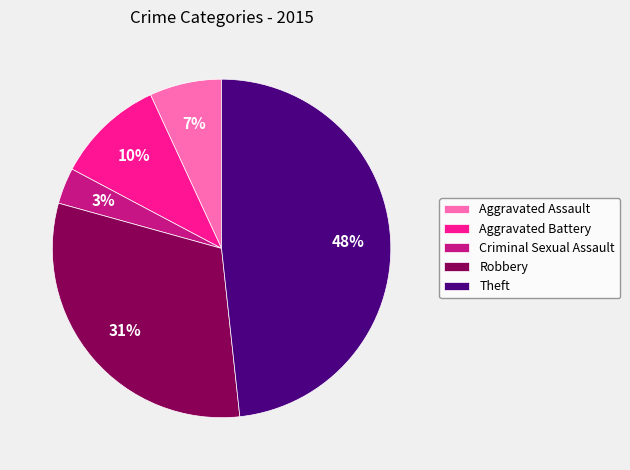

To the nearest percent, what portion does Aggravated Battery represent?

10%